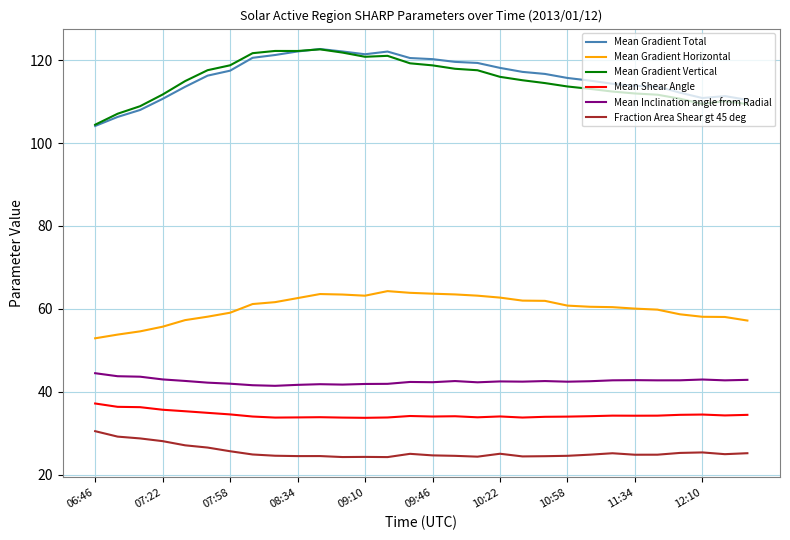

What is the highest value of the Mean Shear Angle series?

37.2